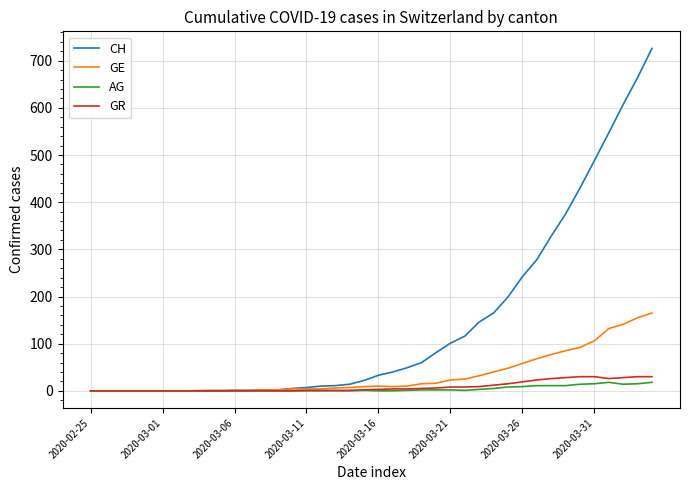

What is the greatest value displayed?

726